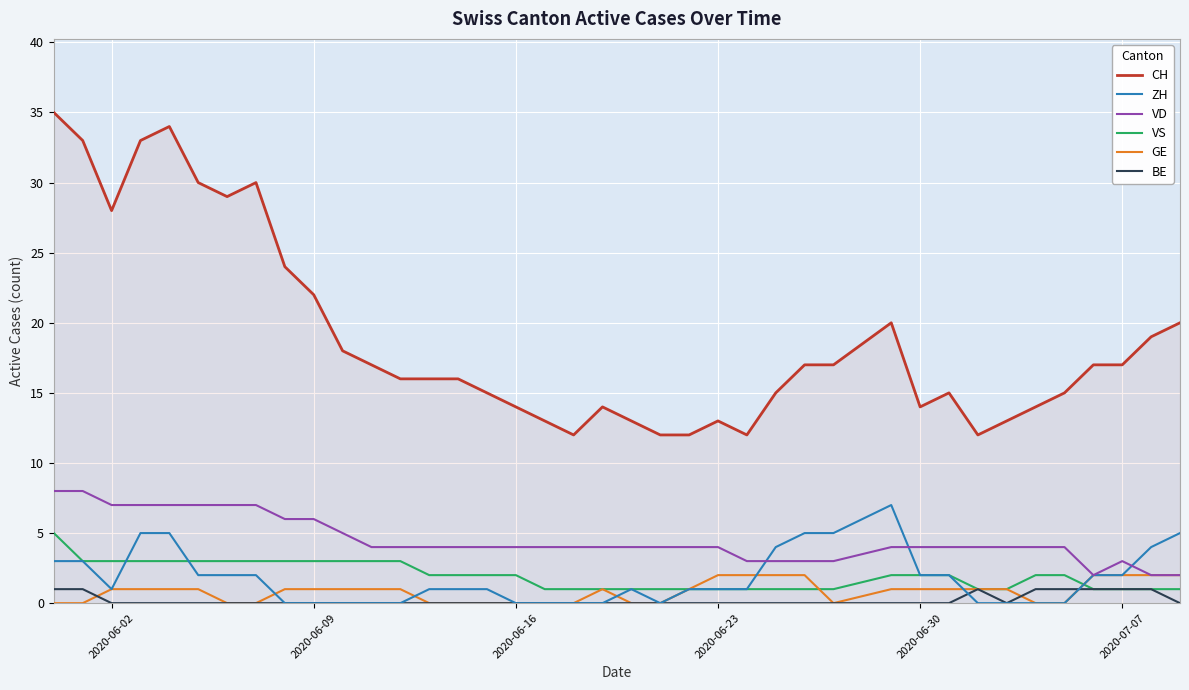

What is the maximum value shown in the chart?

35